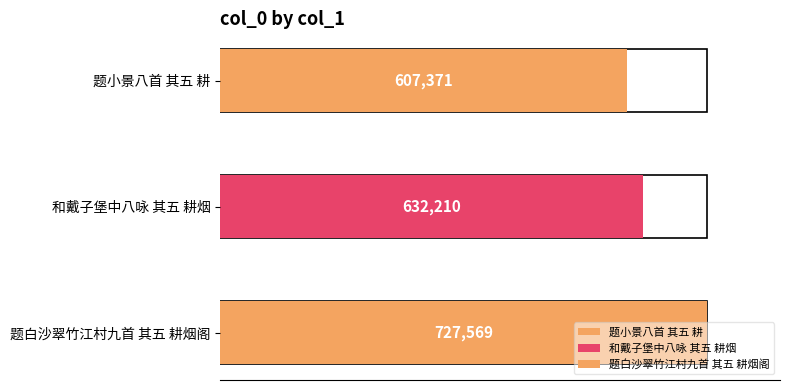

Where is the data nearest to the value 667470?

和戴子堡中八咏 其五 耕烟